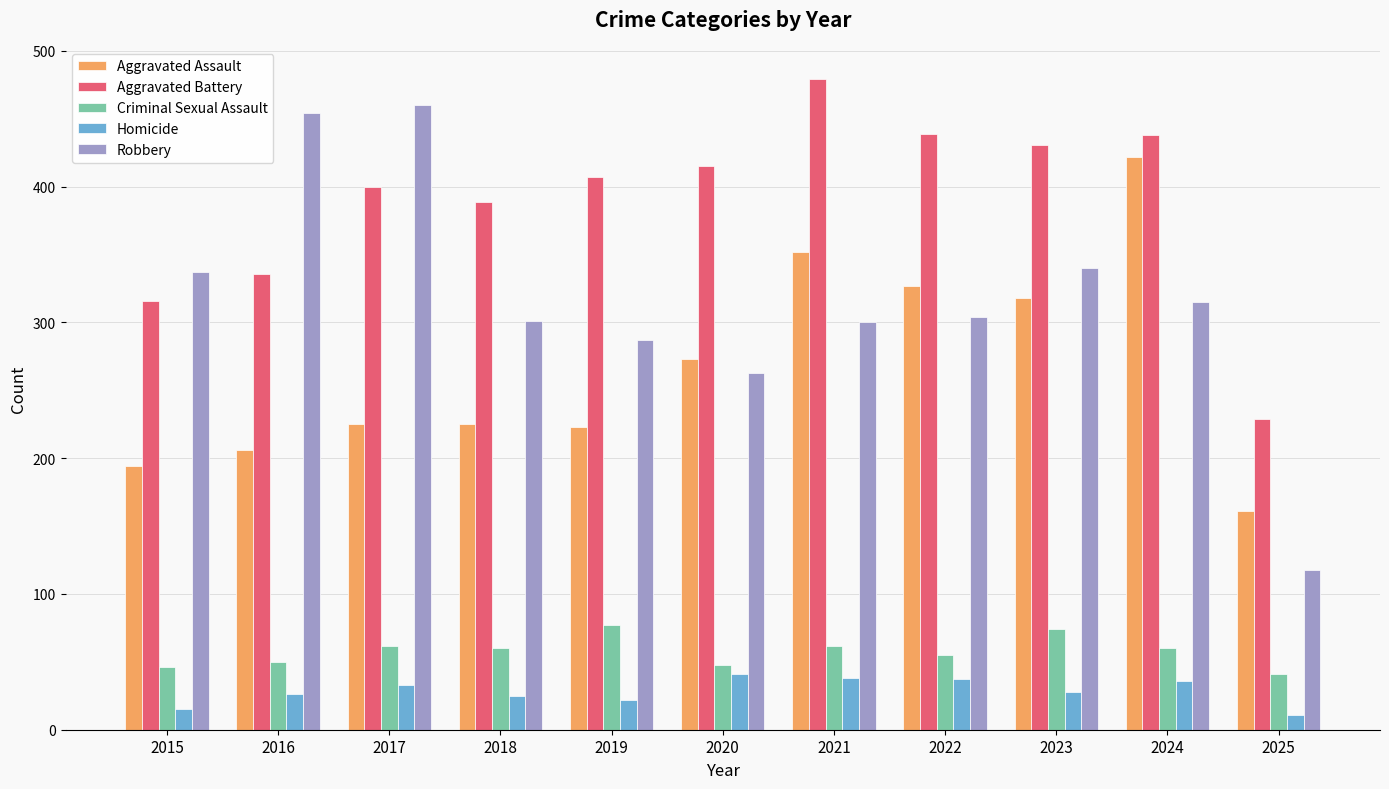

Is it true that Aggravated Assault equals 372 at 2020?

False